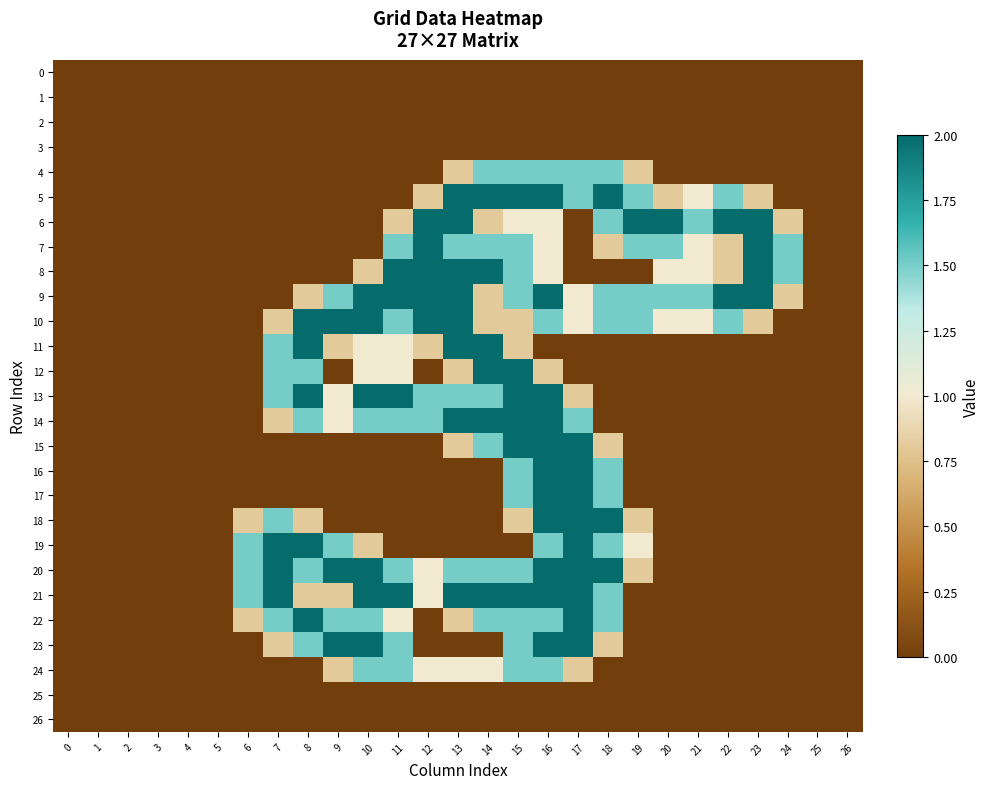

Count the number of data series in this chart.

27